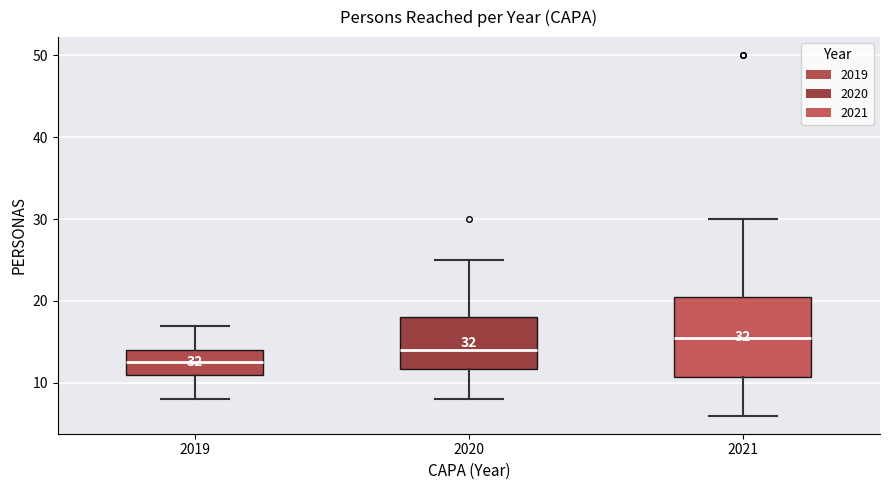

Comparing the boxes themselves (not the whiskers), which one is the tallest?

2021